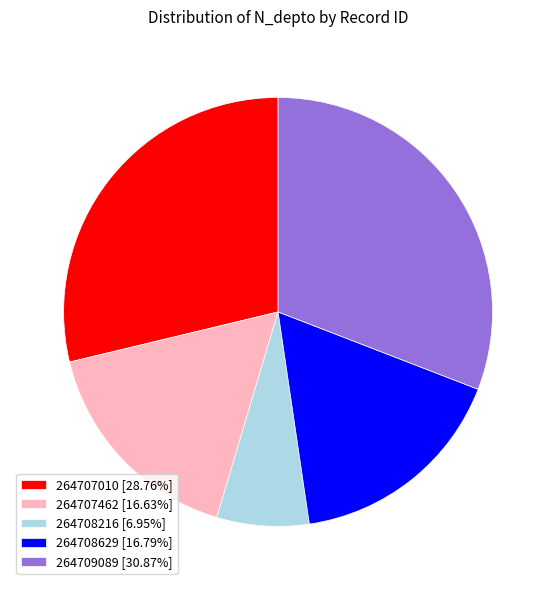

The 264707462 slice represents 17% of the pie. True or false?

True